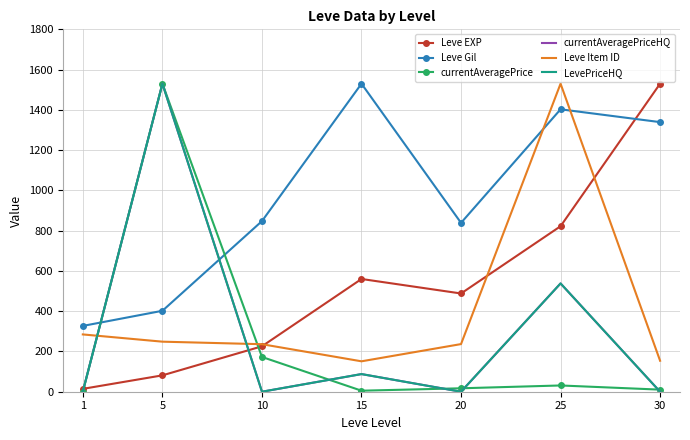

What is the spread (max minus min) of values at 30?

1530.0